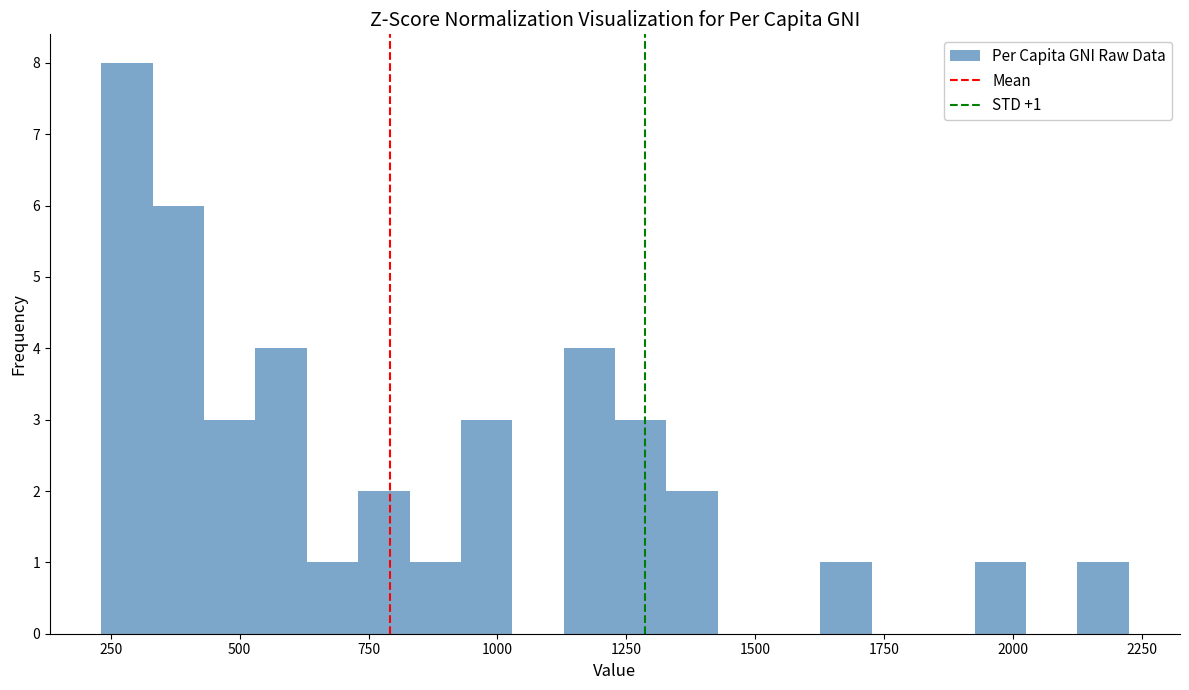

Read against the x-axis, roughly where is the centre of the tallest bar?

300